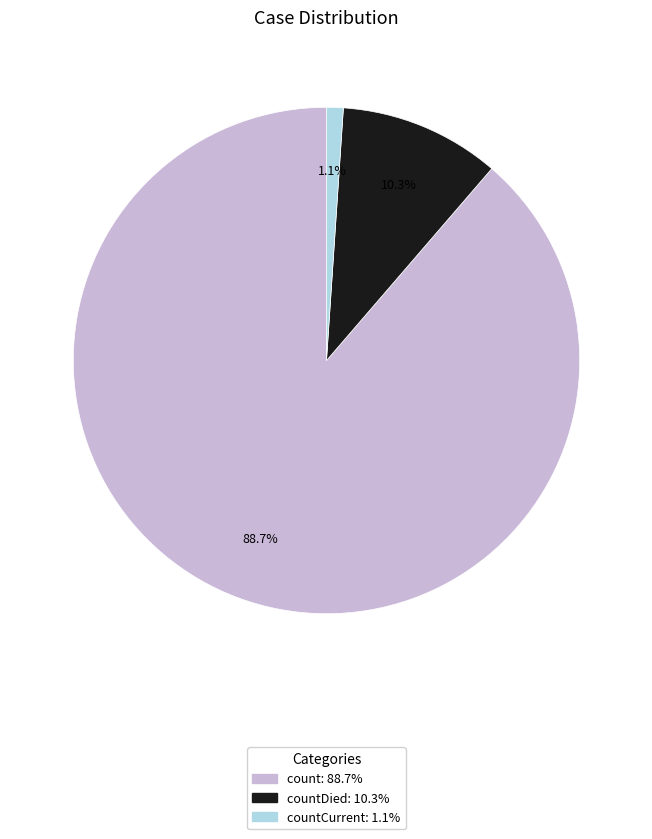

Does any single category account for the majority?

Yes